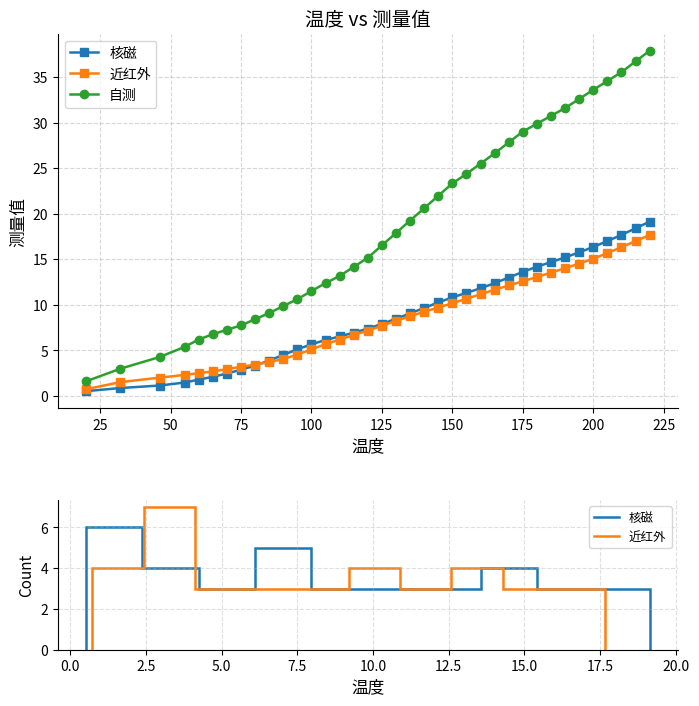

True or false: 自测 and 核磁 cross at least once.

False